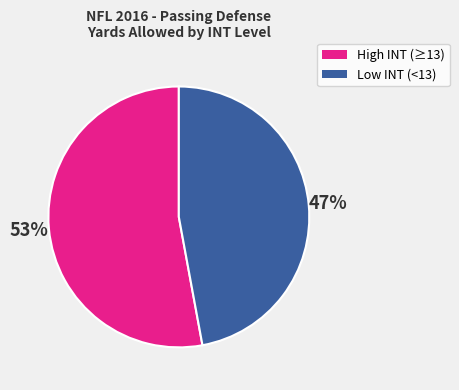

Does any single category account for the majority?

Yes